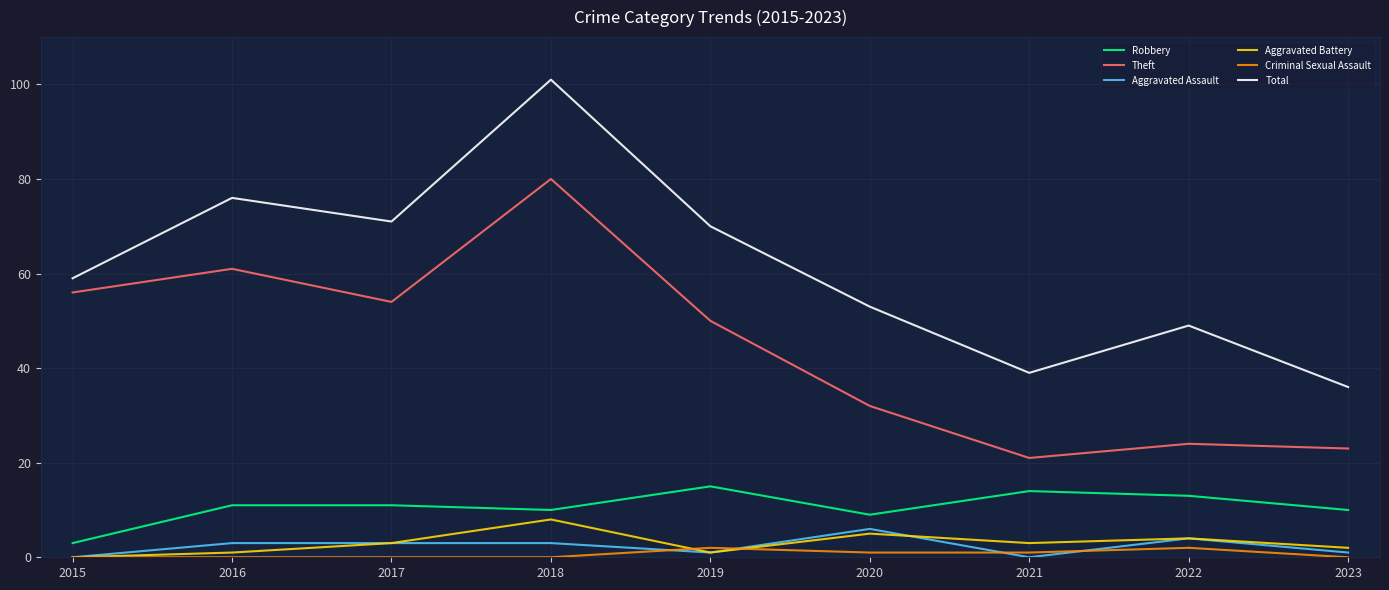

Does the chart have visible grid lines?

Yes